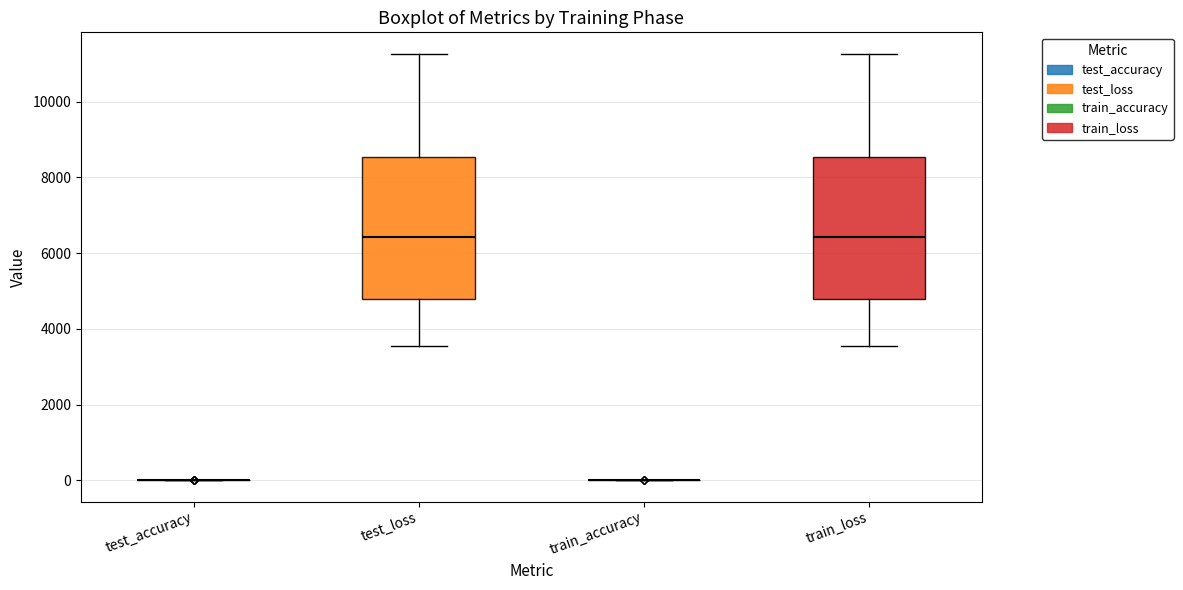

Reading left to right, read every box against the y-axis: the position of its median line, the range the box covers, and the ends of its whiskers. The values are not printed on the chart, so give them approximately, as read against the axis.

test_accuracy: box collapsed to a line at 0, whiskers 0 to 0
test_loss: median 6400, box 4800 to 8600, whiskers 3600 to 11200
train_accuracy: box collapsed to a line at 0, whiskers 0 to 0
train_loss: median 6400, box 4800 to 8600, whiskers 3600 to 11200